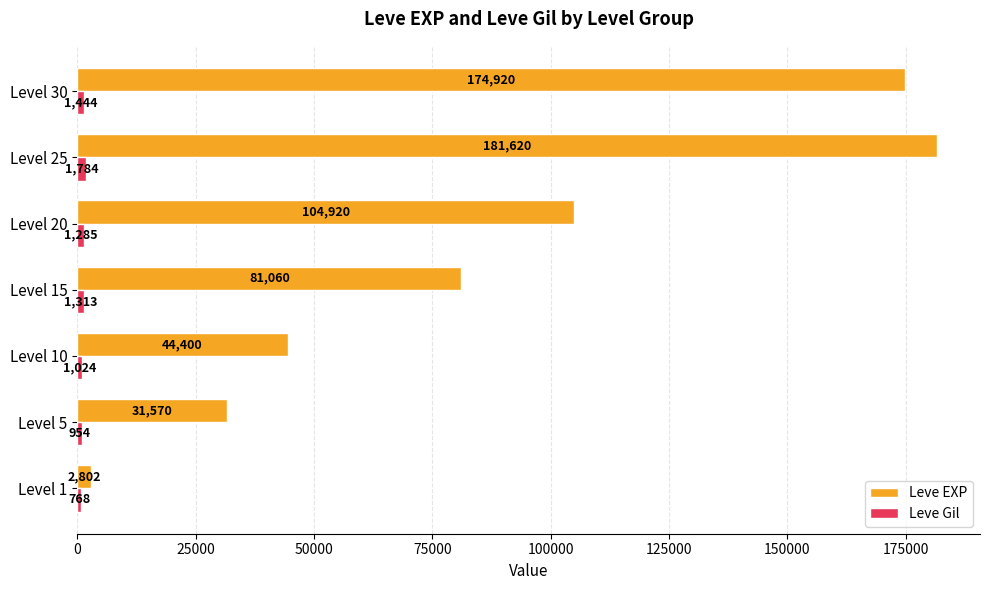

At which label is Leve EXP closest to 92211?

Level 15